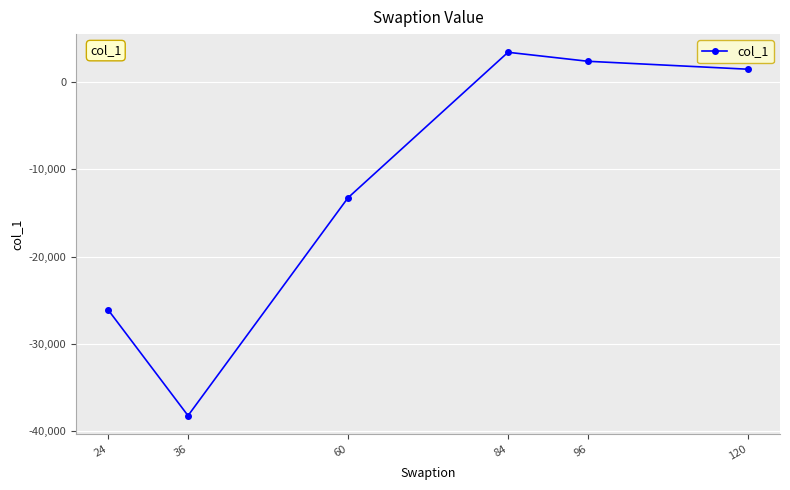

True or false: the data has more than 2 interior local peaks.

False